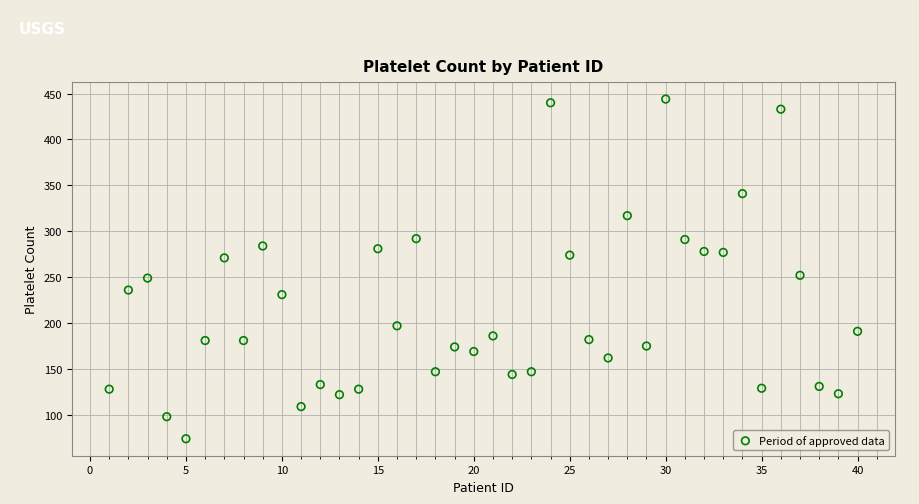

What is the range of Y values (max minus min)?

370